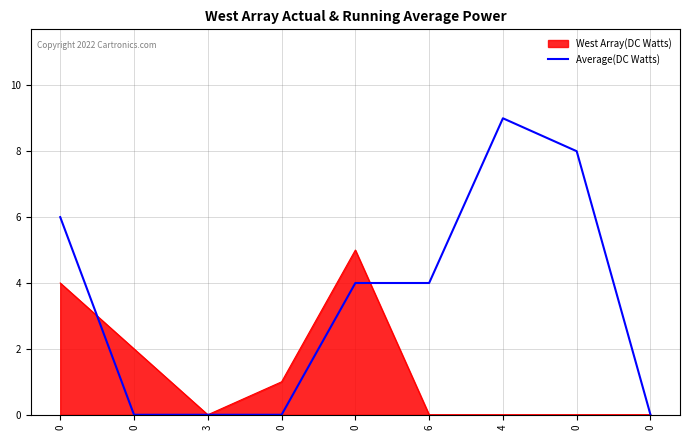

Which category has the highest value across all series?

4